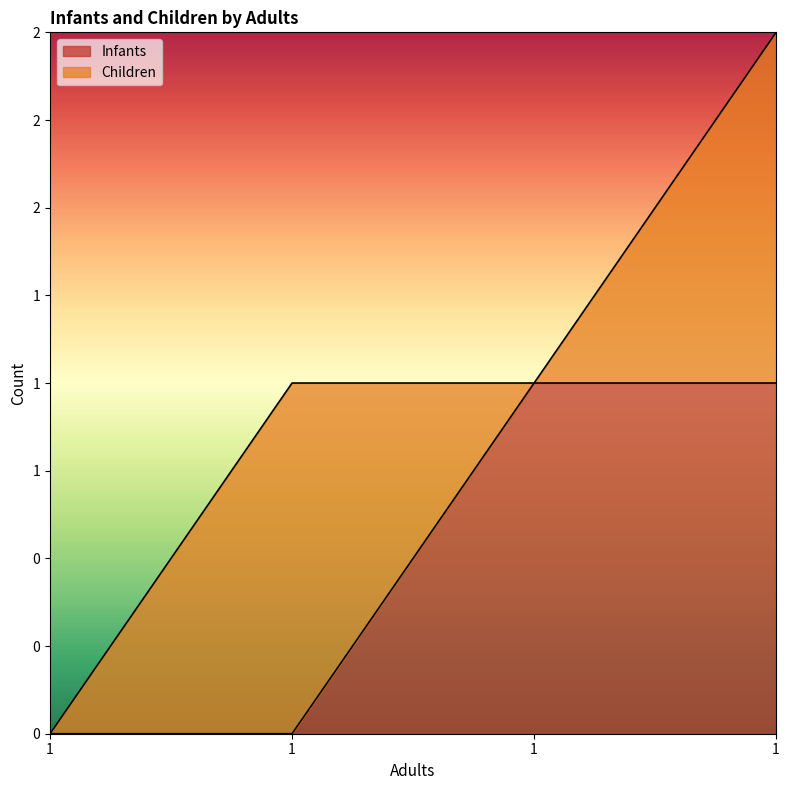

What is the sum of the values at 1 and 1?

2